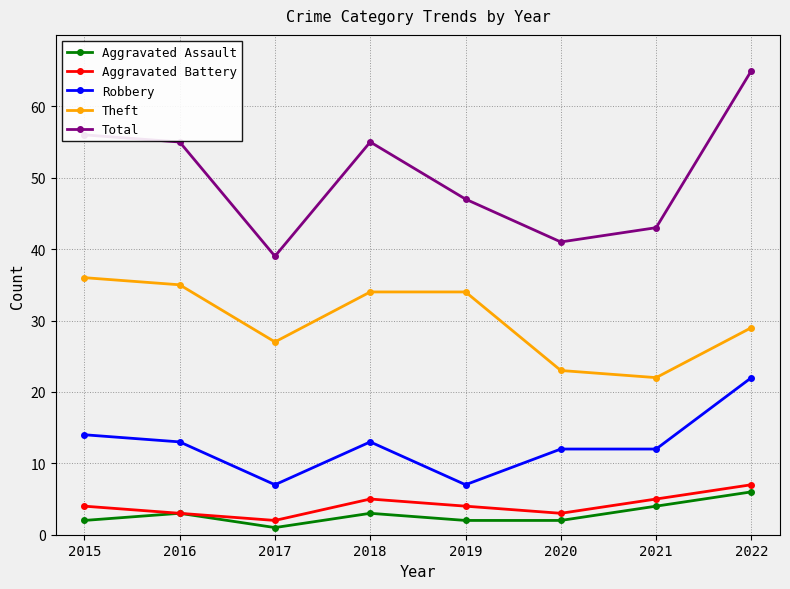

What is the approximate value of Robbery at 2020?

12